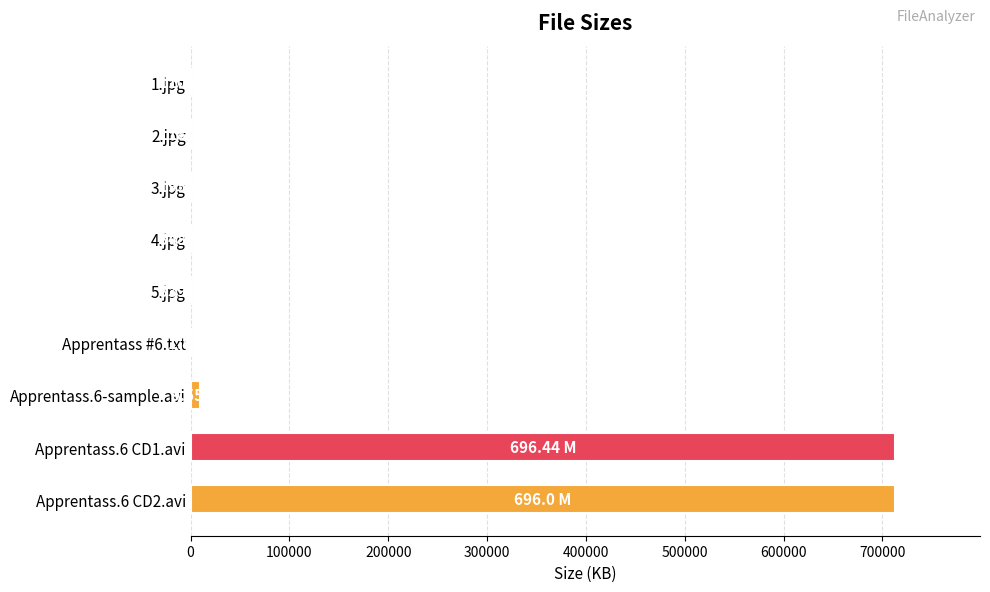

What is the sum of all values?

1436752.1